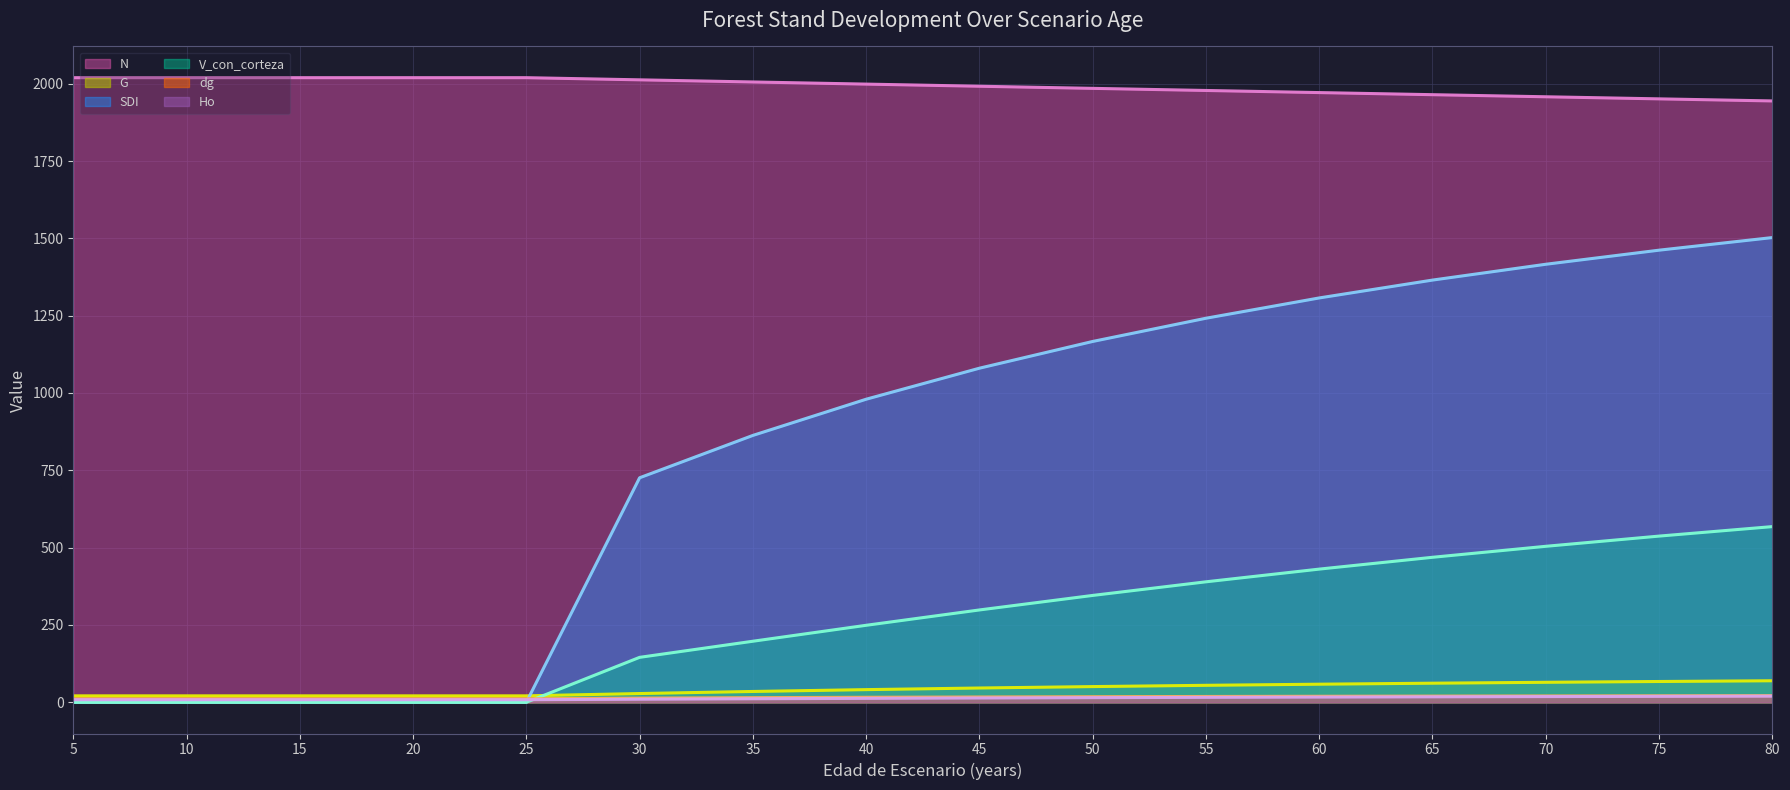

Reading left to right, extract all data points from this chart.

N (line): 5=2019.5	10=2019.5	15=2019.5	20=2019.5	25=2019.5	30=2012.5	35=2005.6	40=1998.7	45=1991.8	50=1985.0	55=1978.1	60=1971.3	65=1964.5	70=1957.8	75=1951.0	80=1944.3
G (line): 5=20.8	10=20.8	15=20.8	20=20.8	25=20.8	30=28.2	35=35.0	40=40.9	45=46.1	50=50.7	55=54.8	60=58.4	65=61.7	70=64.6	75=67.2	80=69.5
SDI (line): 5=0.0	10=0.0	15=0.0	20=0.0	25=0.0	30=725.9	35=862.8	40=979.8	45=1080.1	50=1166.6	55=1241.7	60=1307.3	65=1365.0	70=1416.2	75=1461.7	80=1502.5
V_con_corteza (line): 5=0.0	10=0.0	15=0.0	20=0.0	25=0.0	30=145.3	35=197.3	40=248.9	45=298.5	50=345.4	55=389.5	60=430.6	65=468.8	70=504.3	75=537.3	80=568.0
dg (line): 5=11.4	10=11.4	15=11.4	20=11.4	25=11.4	30=13.4	35=14.9	40=16.1	45=17.2	50=18.0	55=18.8	60=19.4	65=20.0	70=20.5	75=20.9	80=21.3
Ho (line): 5=8.3	10=8.3	15=8.3	20=8.3	25=8.3	30=9.9	35=11.3	40=12.7	45=13.8	50=14.9	55=15.9	60=16.8	65=17.6	70=18.4	75=19.1	80=19.8